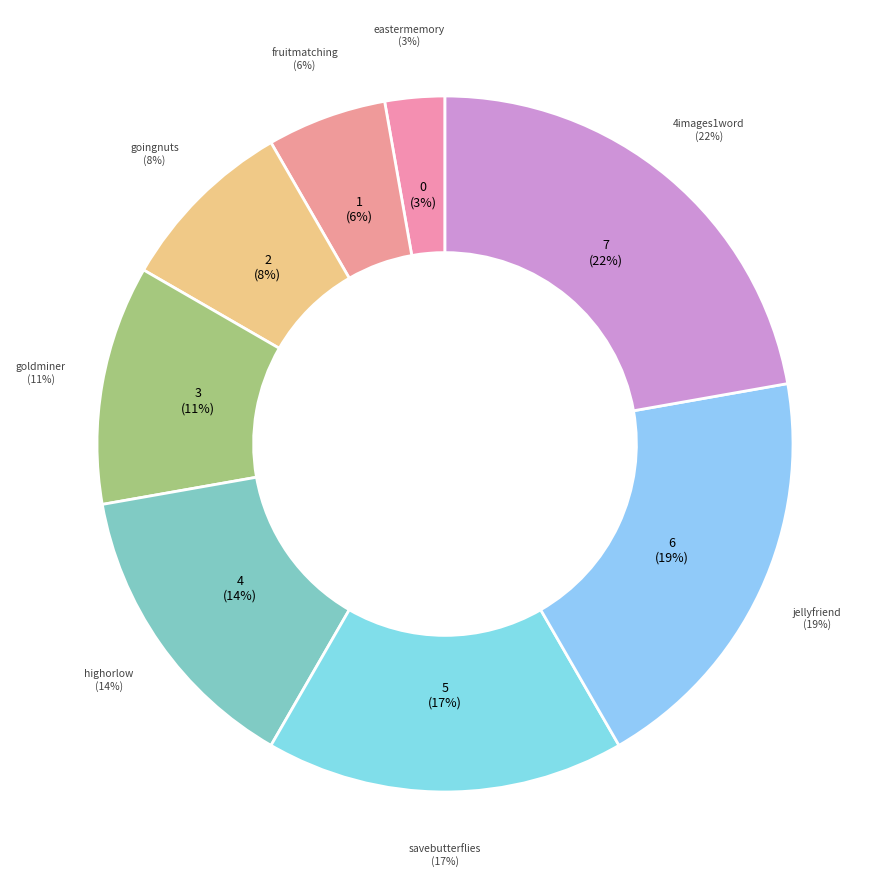

To the nearest percent, what is the difference between the largest and smallest slice percentages?

19%